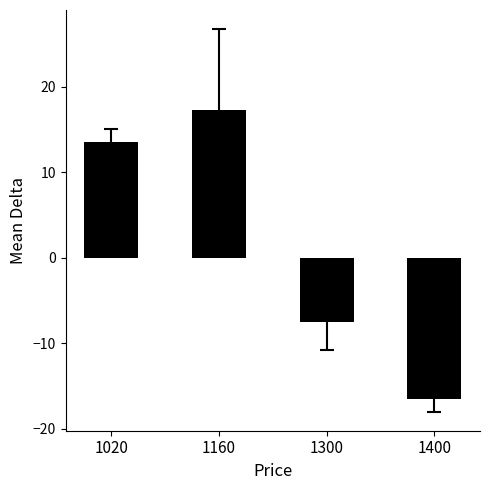

Is it true that the value at 1020 is 21.4?

False